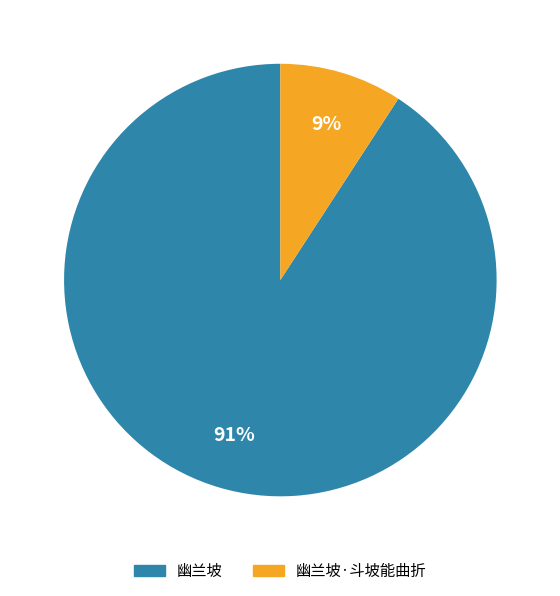

To the nearest percent, what is the average slice percentage?

50%